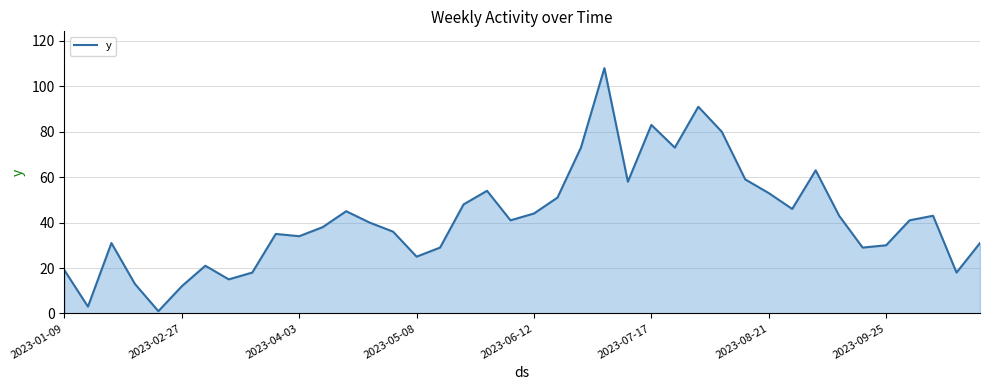

What is the greatest value displayed?

108